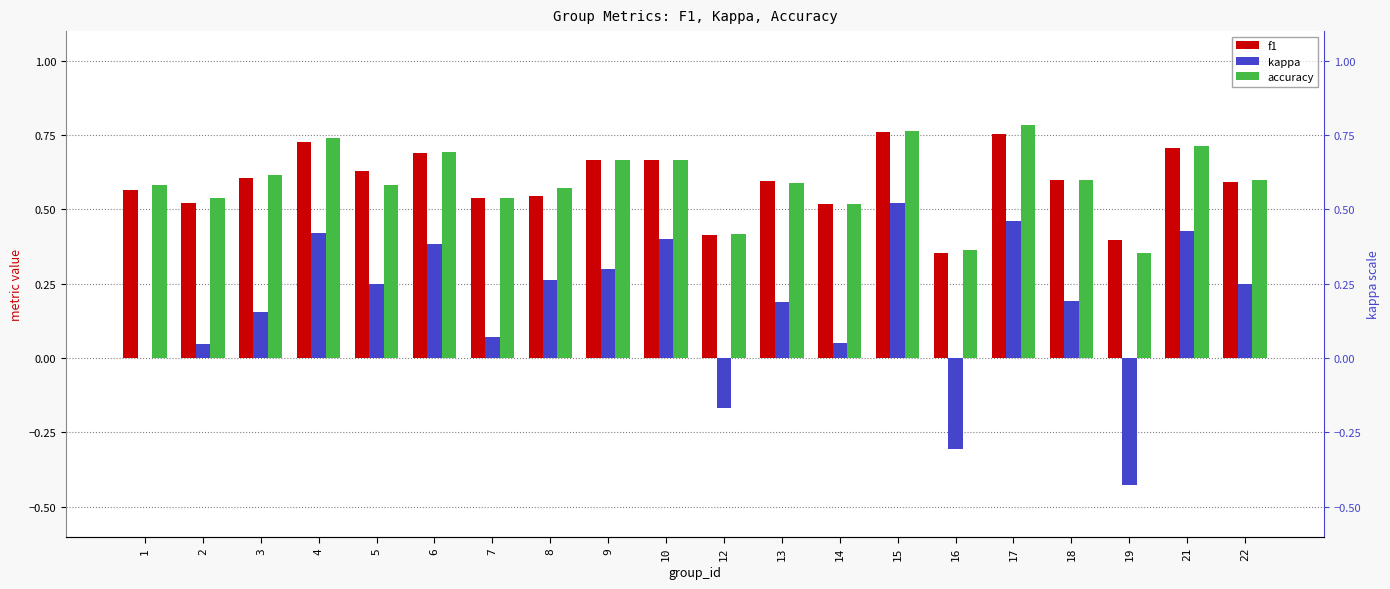

Which series changed the most between 7 and 18?

kappa